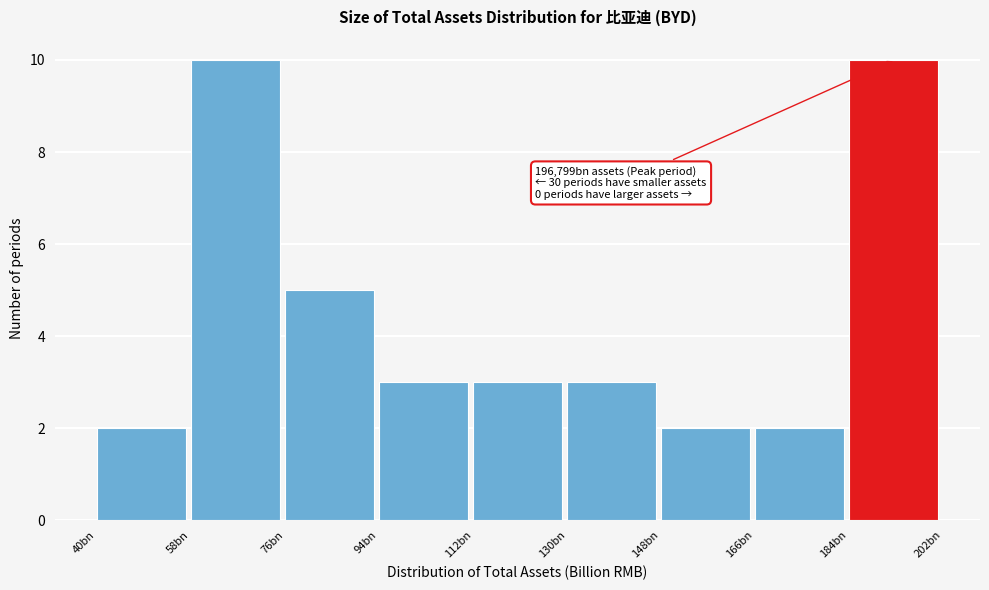

Reading left to right, transcribe all the data shown in this chart.

40bn=2	58bn=10	76bn=5	94bn=3	112bn=3	130bn=3	148bn=2	166bn=2	184bn=10